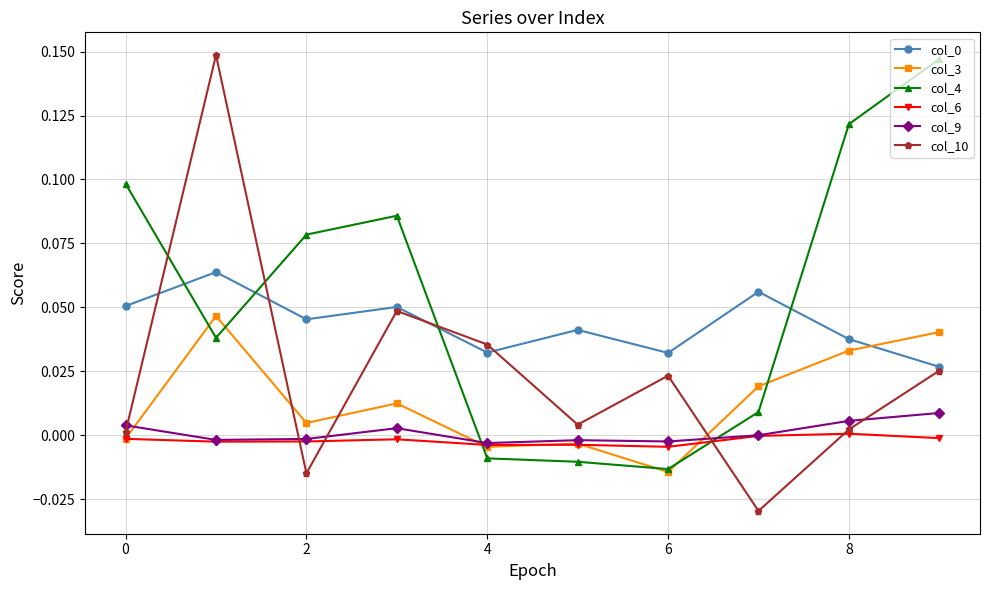

Does the chart have visible grid lines?

Yes